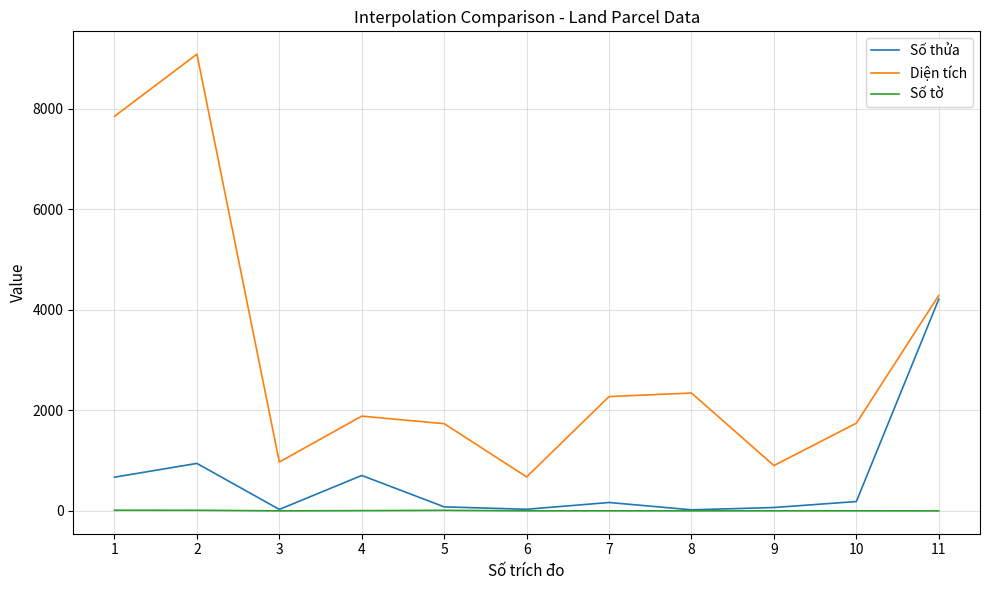

True or false: Số tờ and Diện tích cross at least once.

False